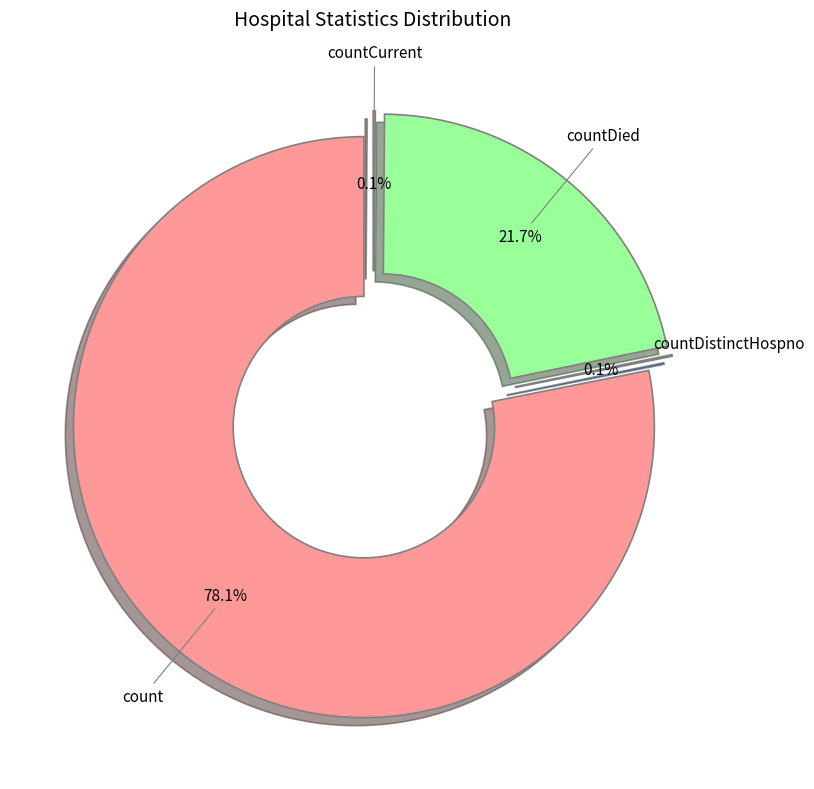

To the nearest percent, what is the average slice percentage?

25%